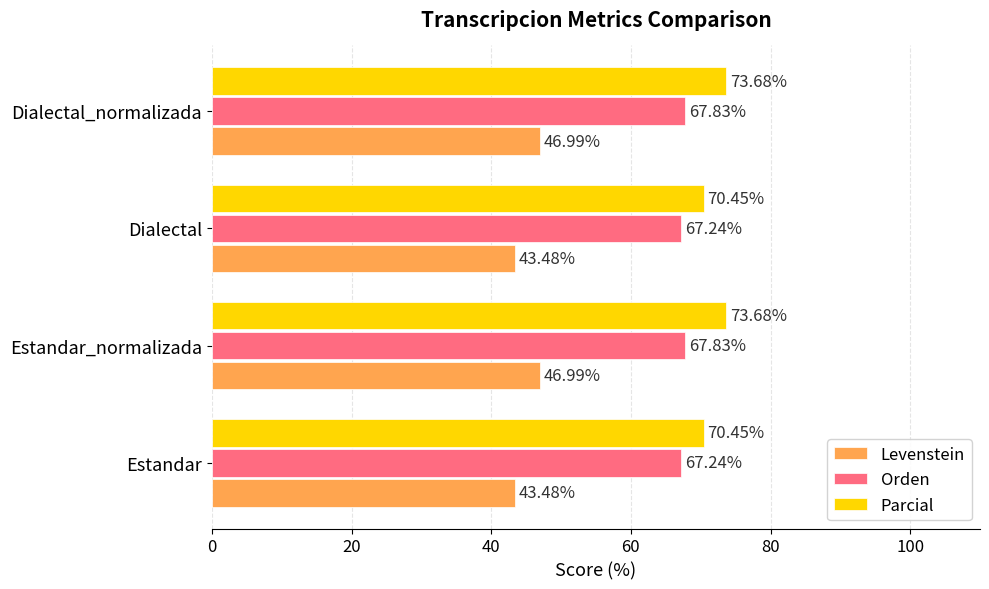

What is the spread (max minus min) of values at Estandar_normalizada?

26.7